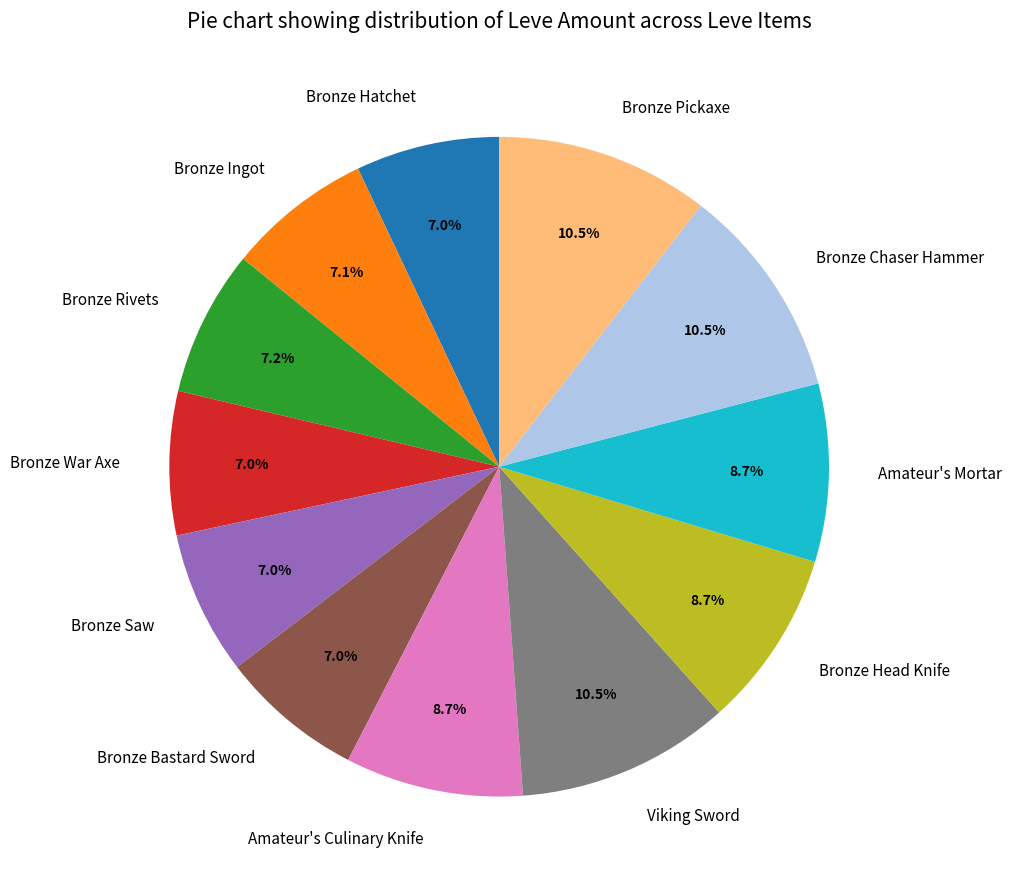

How many segments does this pie chart have?

12